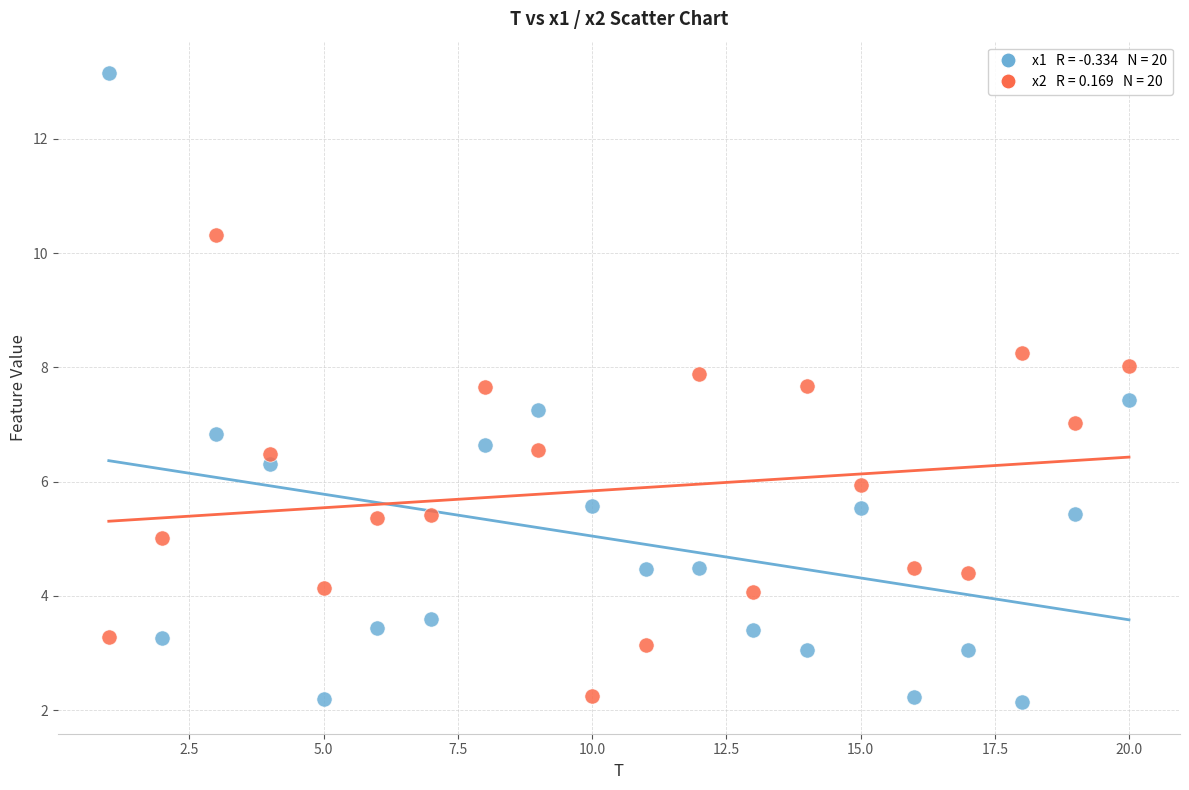

Across all data points, what is the range of X values (max minus min)?

19.0